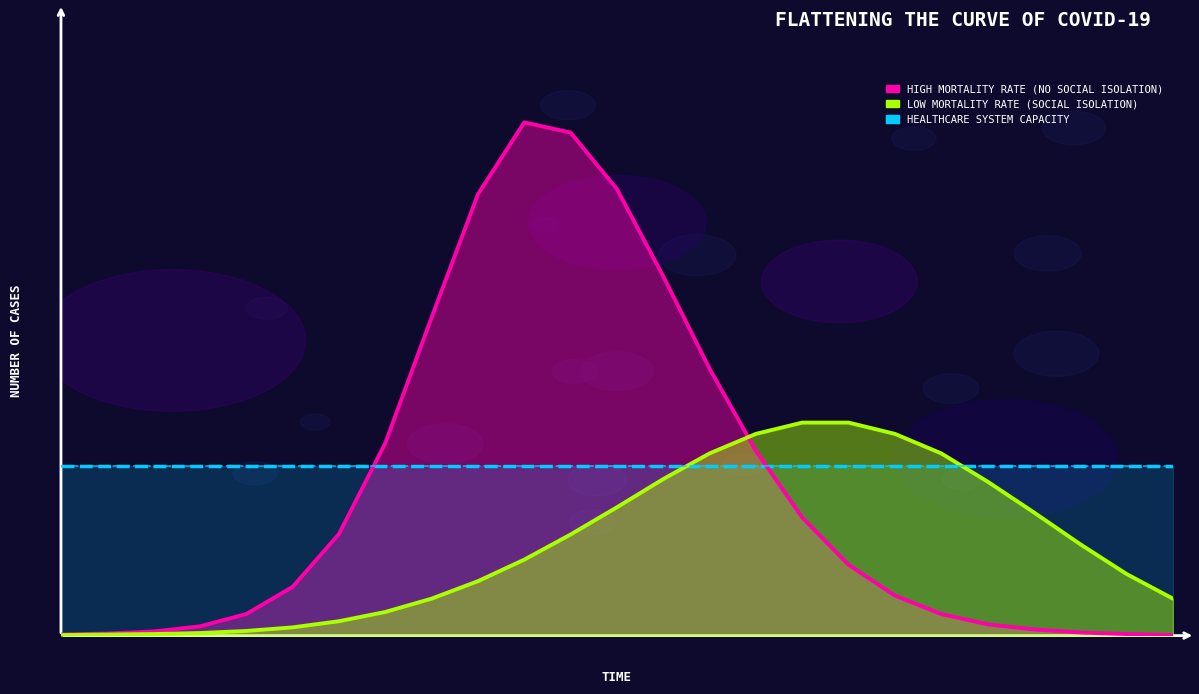

The HIGH MORTALITY RATE (NO SOCIAL ISOLATION) series shows 0.0 at 75. True or false?

False